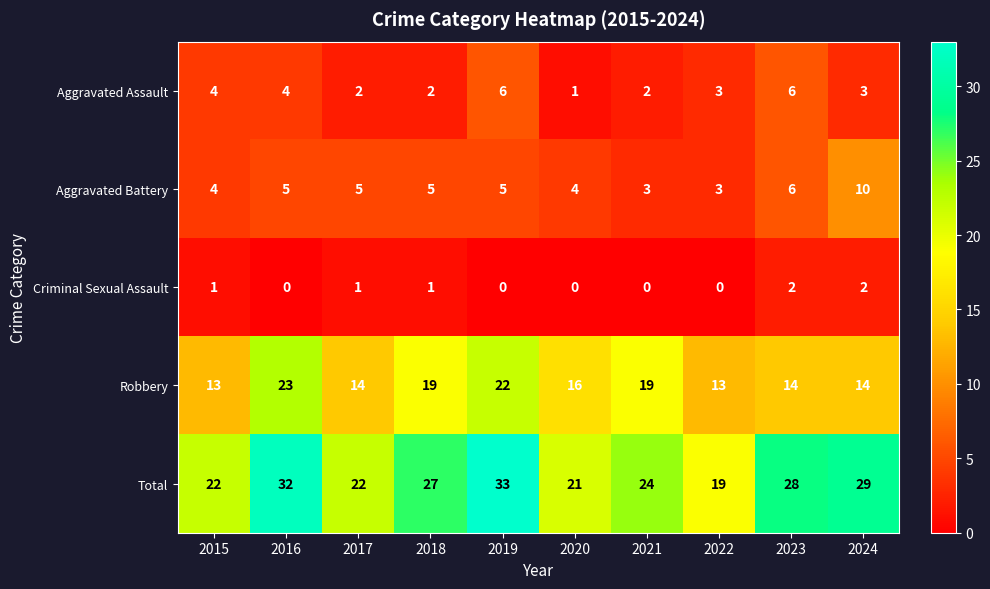

At which category is the sum across all series the highest?

2019